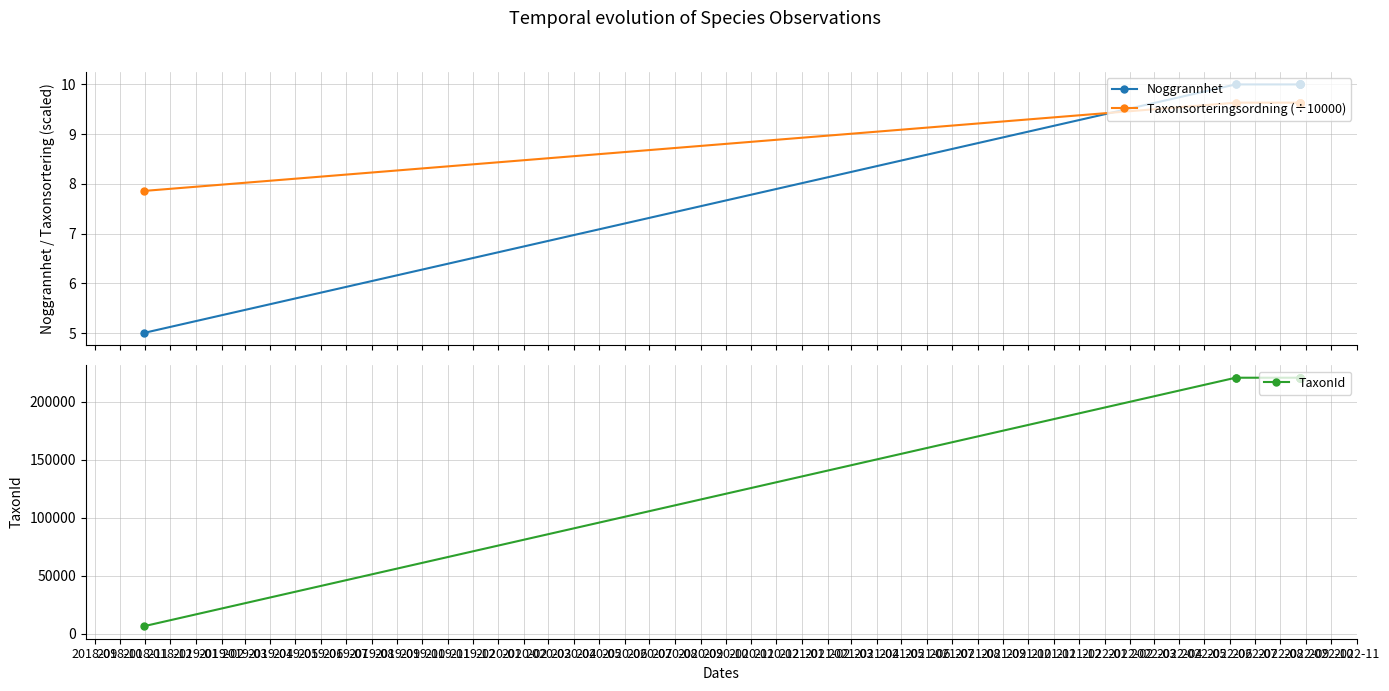

Reading left to right, list all the values displayed in this chart.

Noggrannhet: 5.0	10.0	10.0	10.0	10.0	10.0	10.0	10.0	10.0
Taxonsorteringsordning (÷10000): 7.9	9.6	9.6	9.6	9.6	9.6	9.6	9.6	9.6
TaxonId: 6458.0	220787.0	220787.0	220787.0	220787.0	220787.0	220787.0	220787.0	220787.0